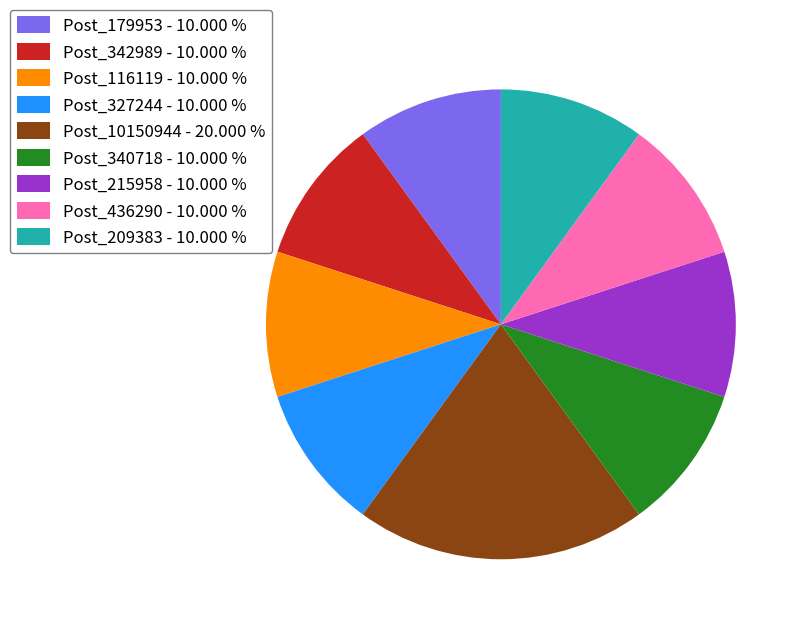

Is there any slice that represents more than half of the pie?

No